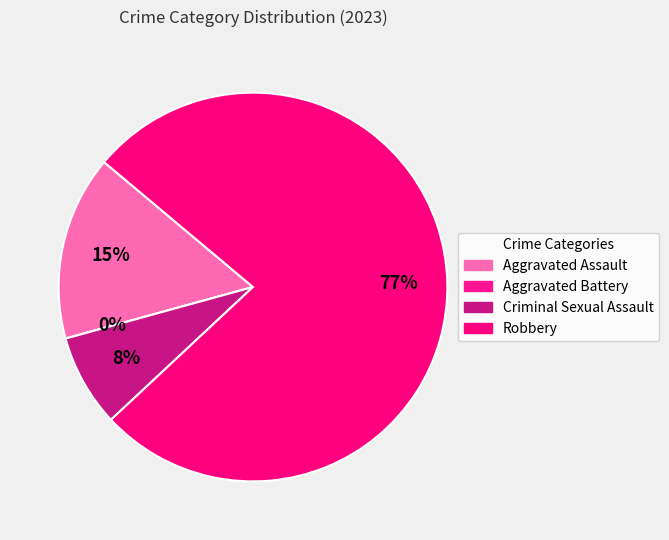

Which has a higher value, Criminal Sexual Assault or Aggravated Battery?

Criminal Sexual Assault